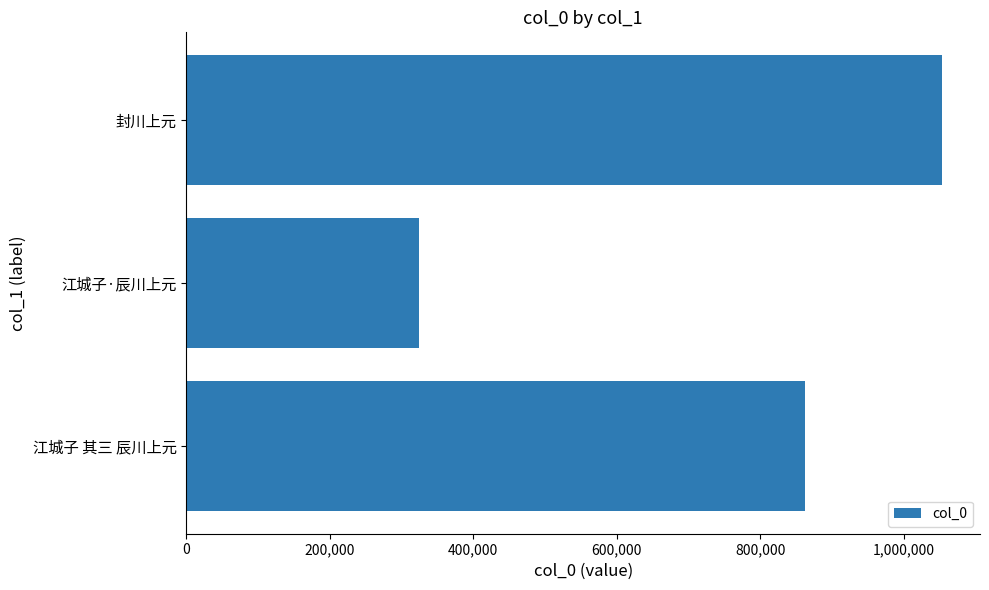

The value at 江城子·辰川上元 is 324124. True or false?

True